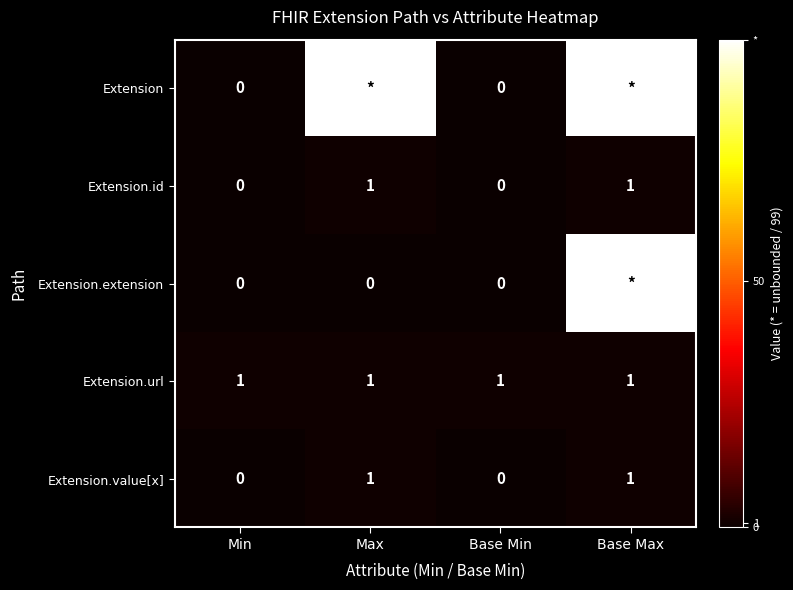

The value of Extension.url at Base Max is 1. True or false?

True